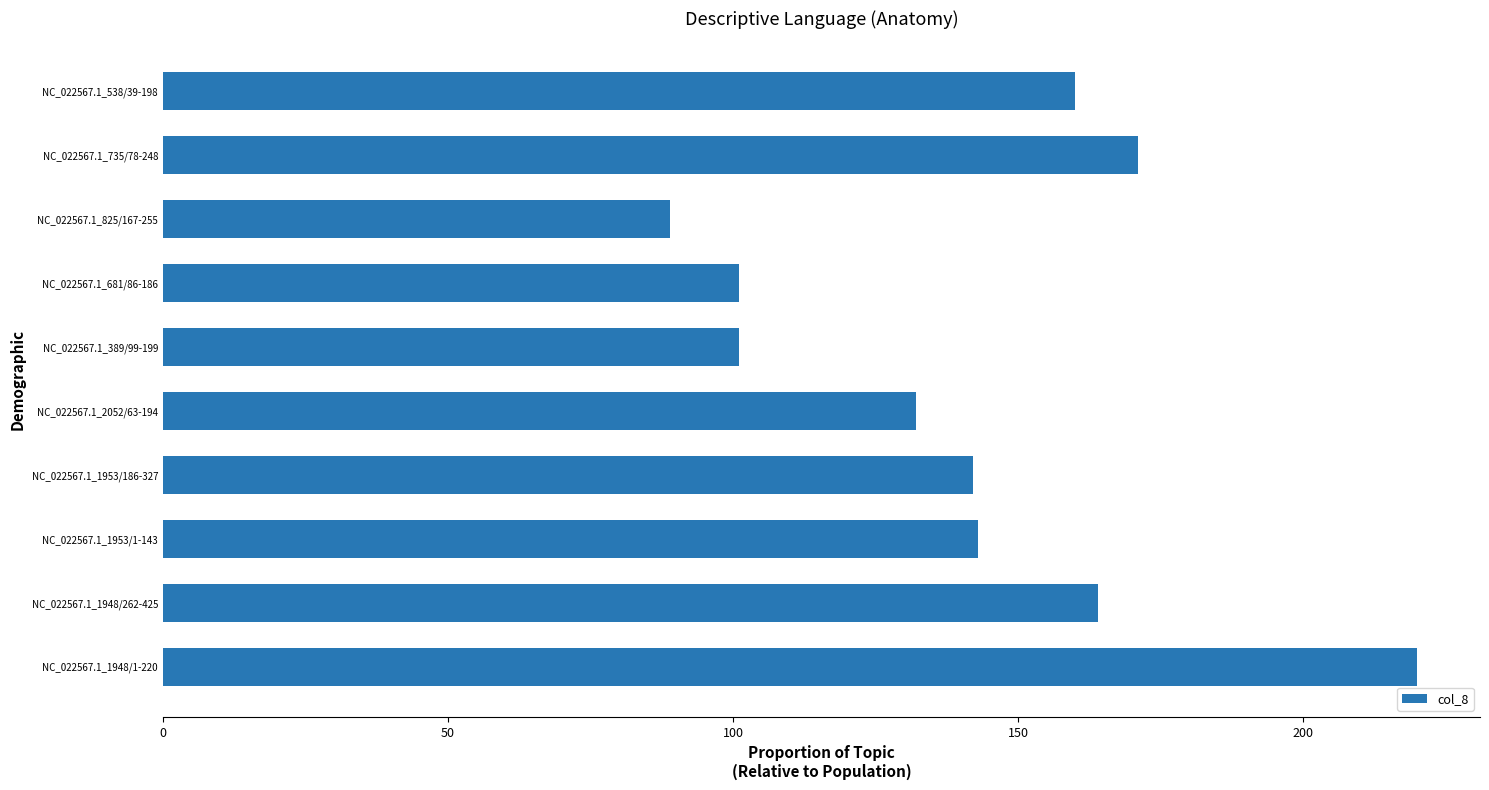

What is the minimum value shown in the chart?

89